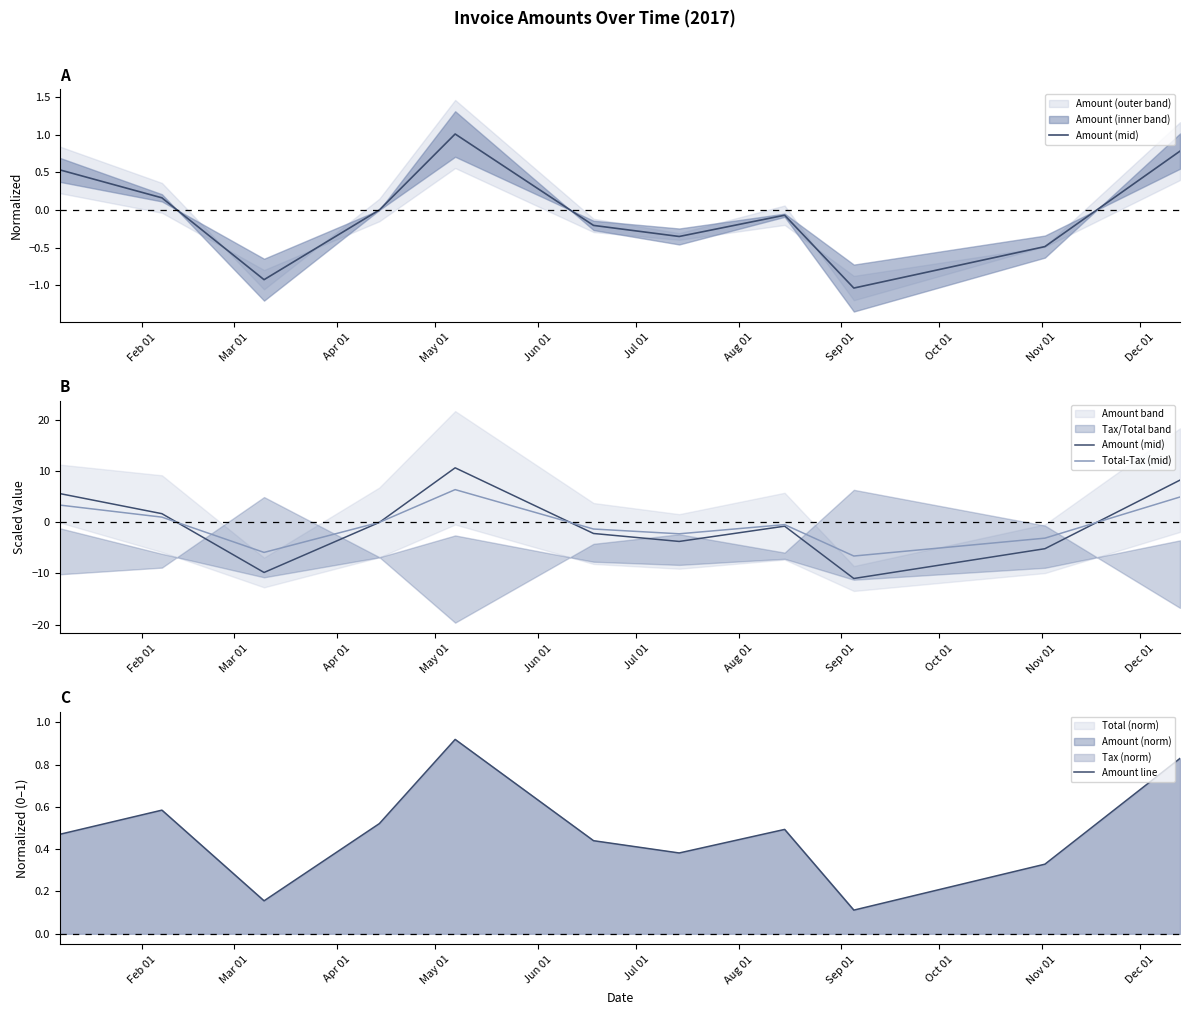

What is the difference between the maximum and minimum values in the Amount (mid) series?

21.6